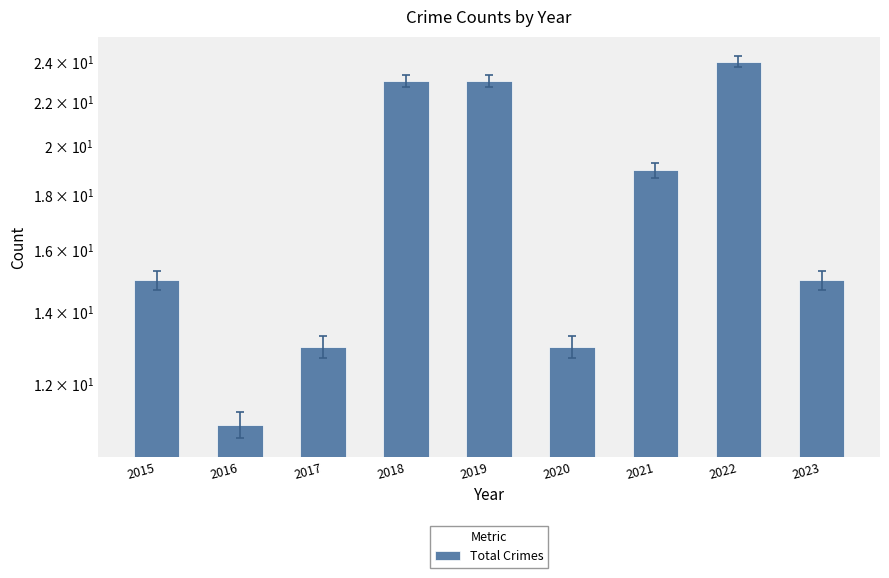

Approximately how many times larger is the value at 2018 compared to 2022?

1.0